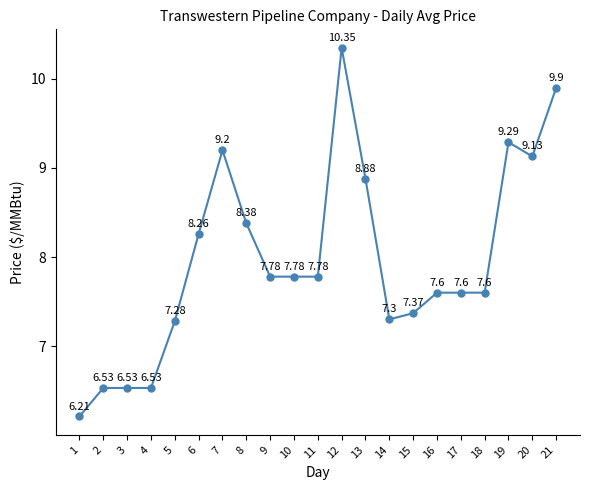

What is the ratio of the value at 19 to the value at 18?

1.2